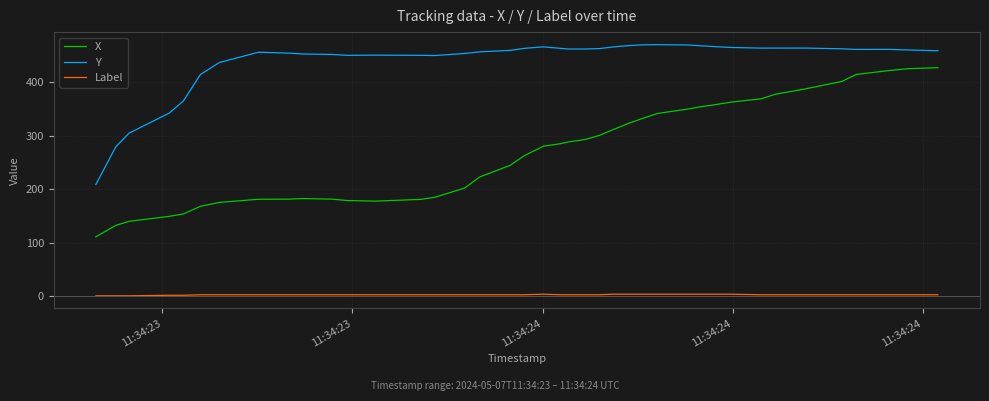

What is the difference between the maximum and minimum values in the Label series?

3.0